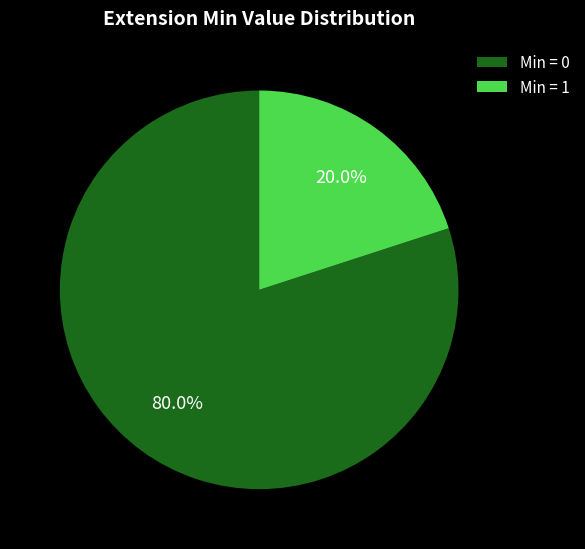

Does any single category account for the majority?

Yes